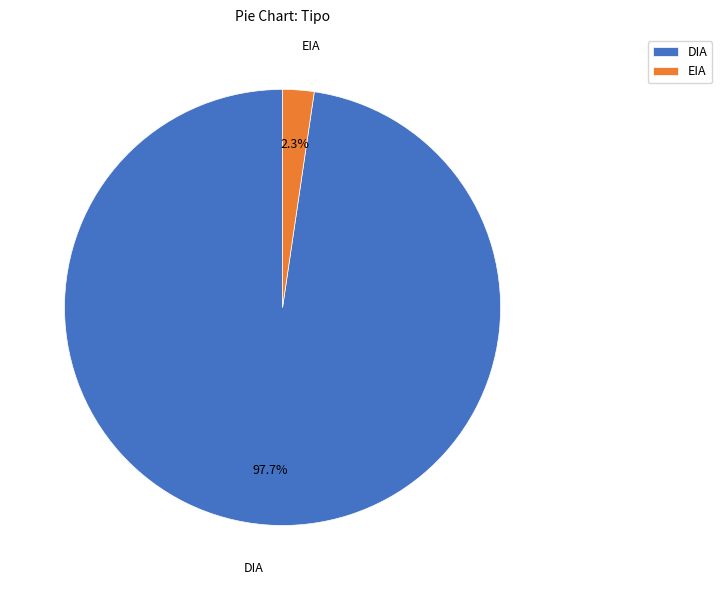

To the nearest percent, what percentage of the pie is EIA?

2%